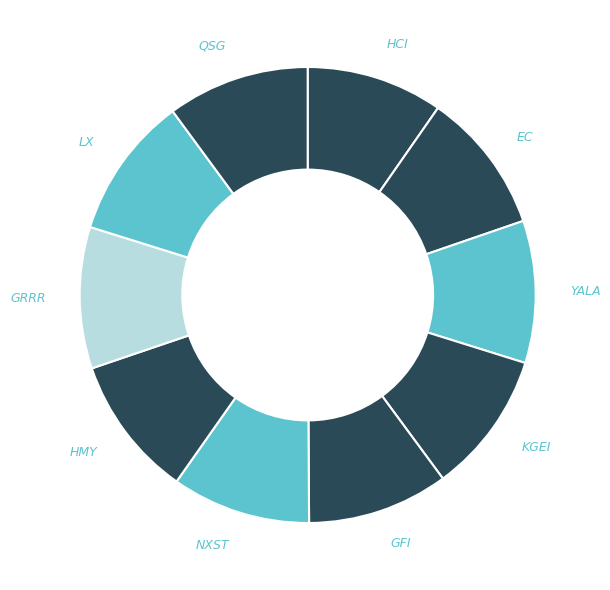

Is the sum of YALA and HCI greater than half?

No